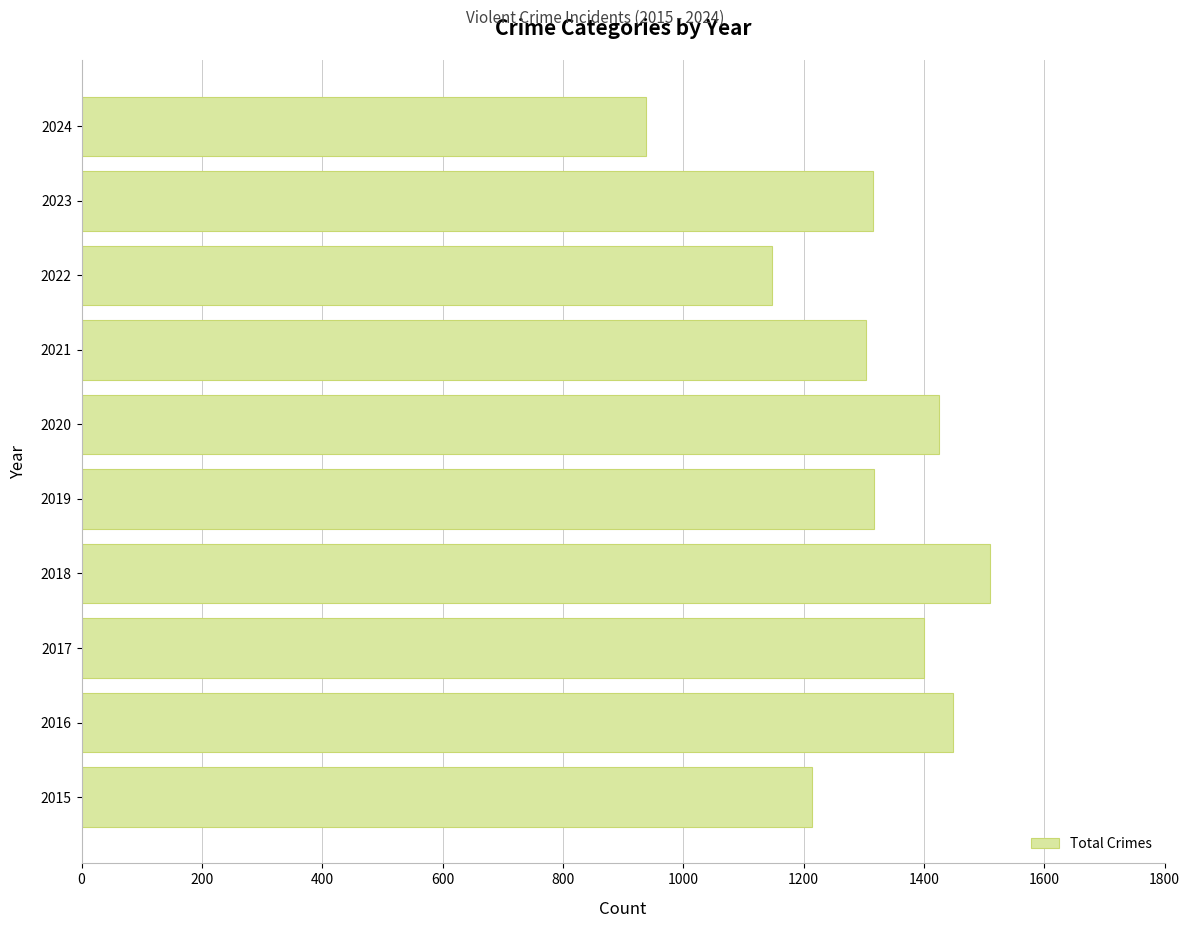

How many series are shown in this chart?

1